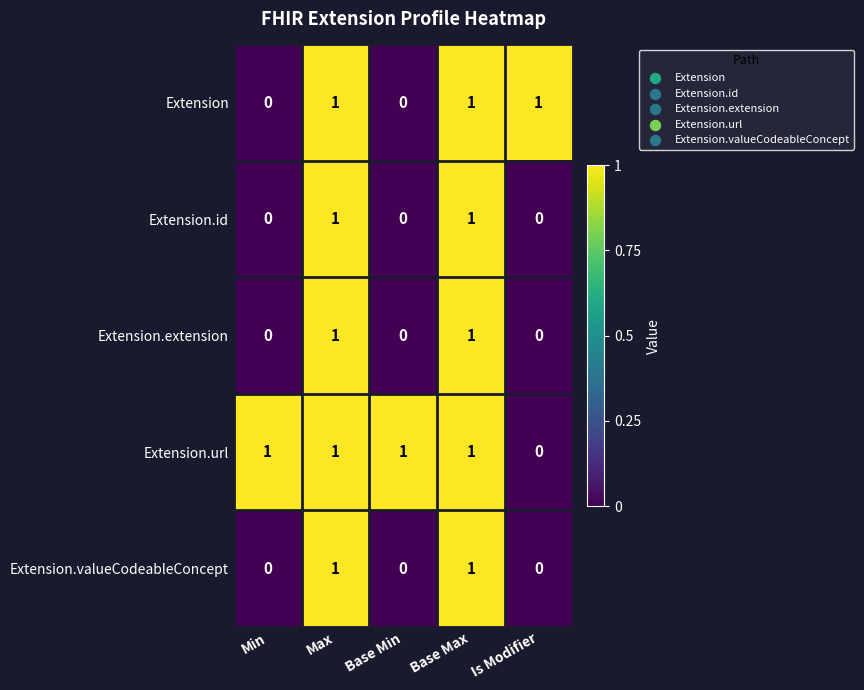

True or false: Extension.valueCodeableConcept has a value of 1 at Is Modifier.

False